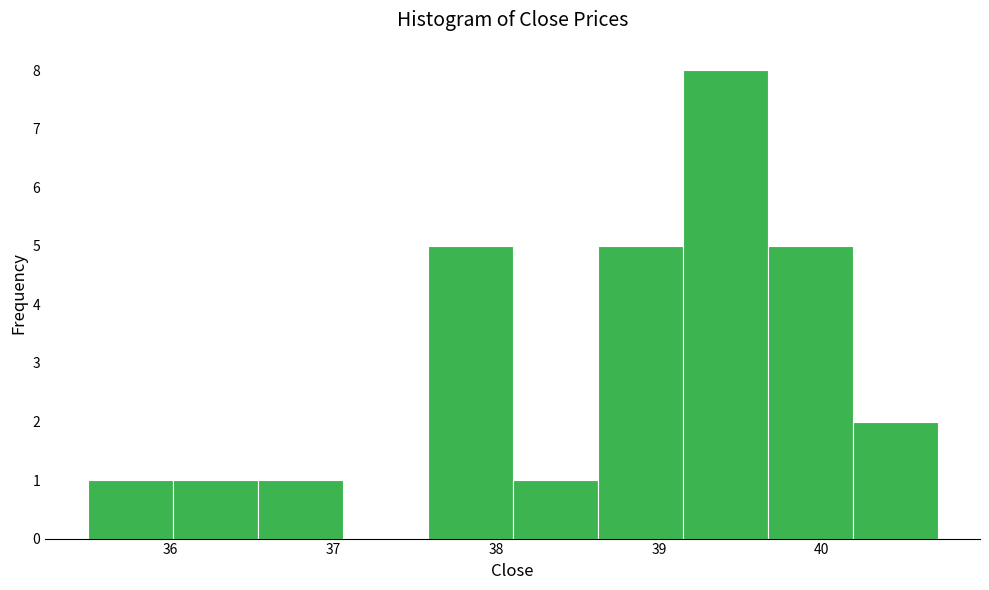

Which range on the x-axis has the tallest bar?

39.1 to 39.7